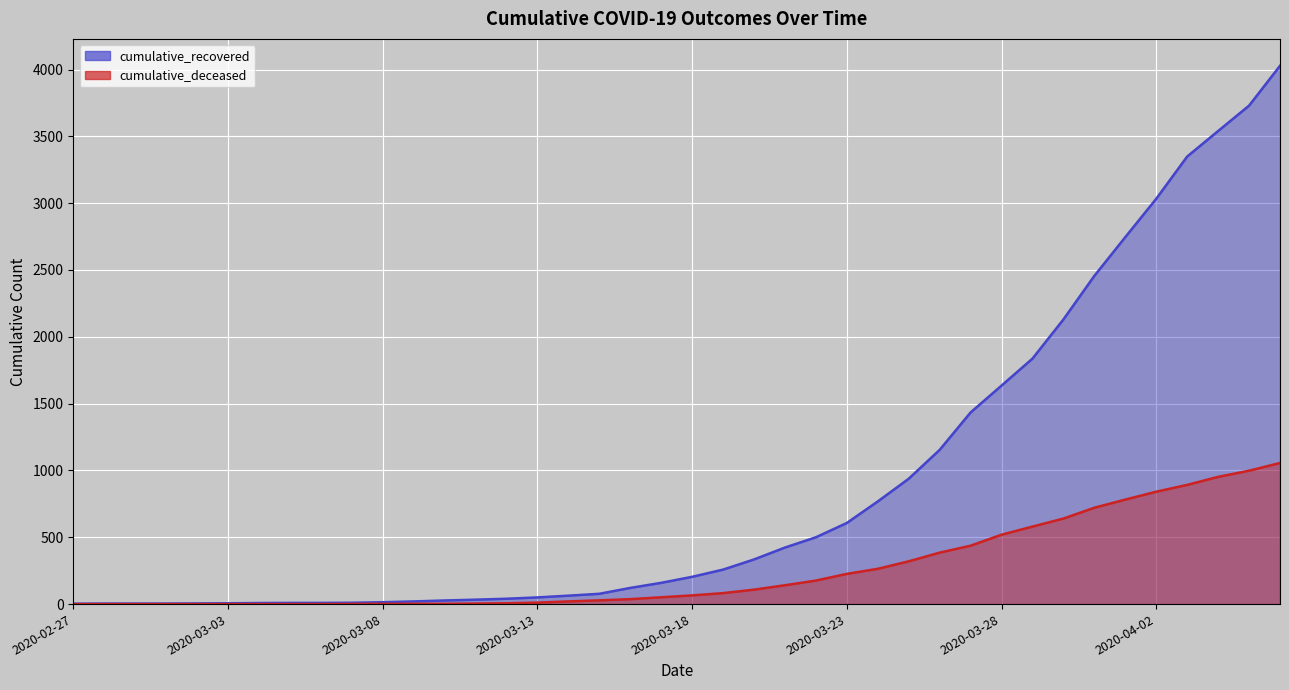

True or false: cumulative_deceased has more than 0 points higher than both neighbors.

False